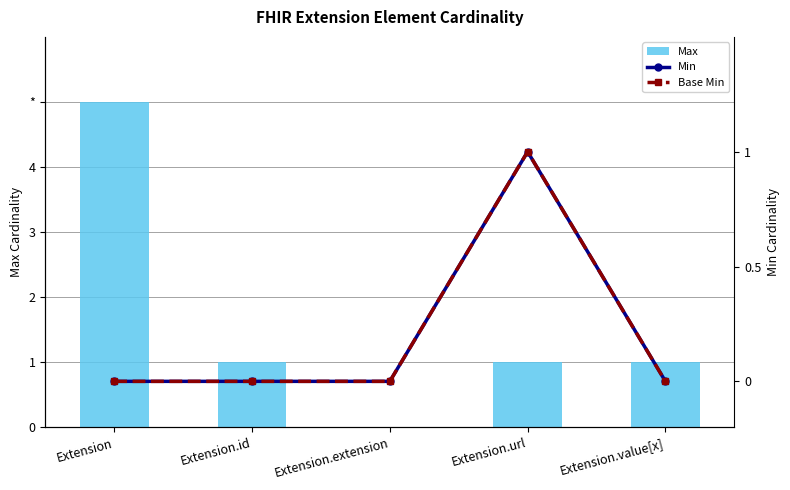

What is the difference between the maximum and minimum values in the Base Min series?

1